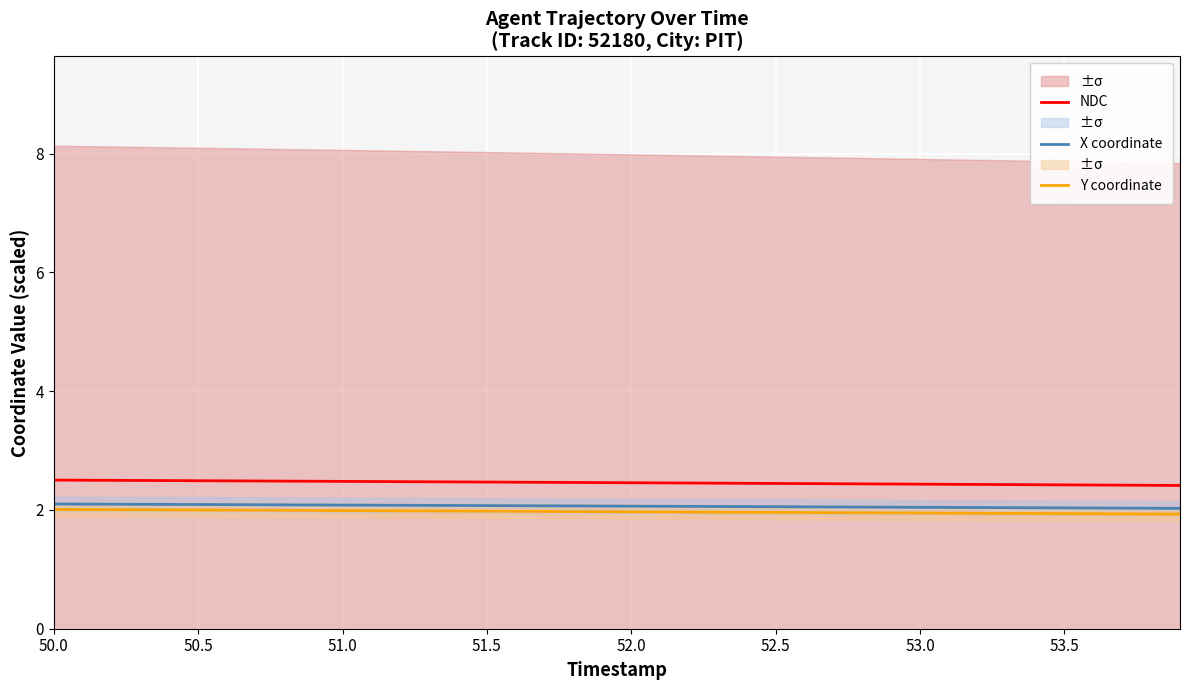

True or false: Y coordinate and X coordinate cross at least once.

False